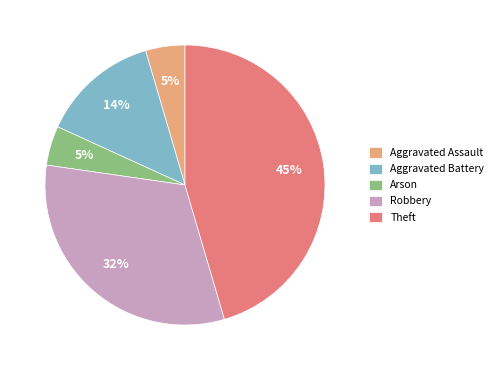

To the nearest percent, what is the average slice percentage?

20%